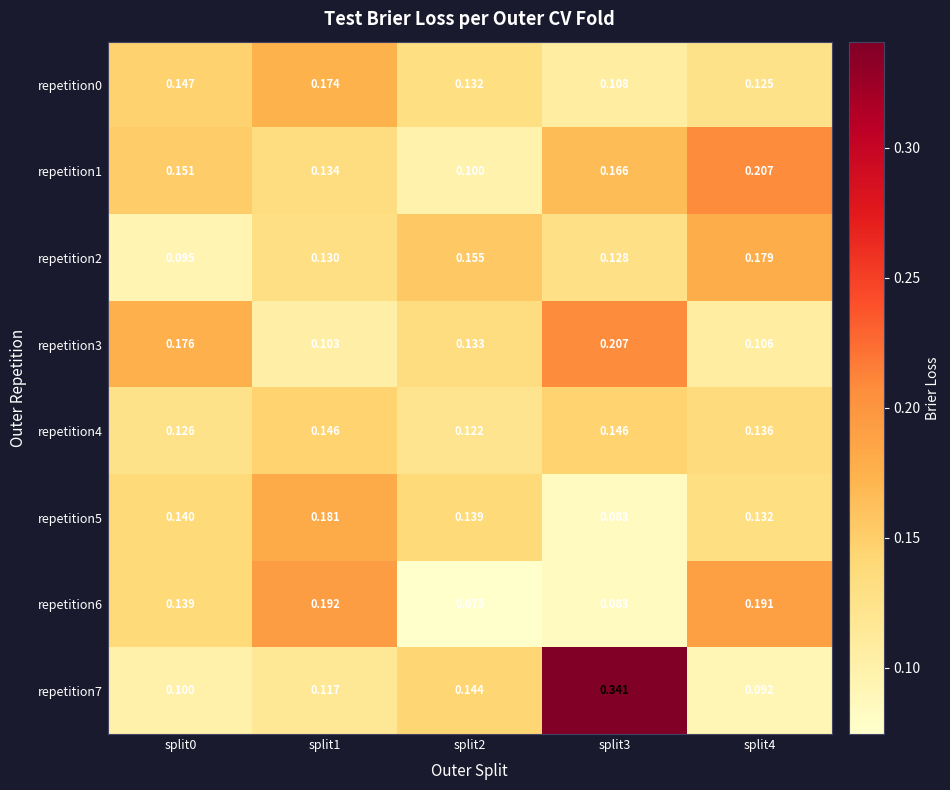

Is the value of repetition1 at split4 greater than the value of repetition3 at split2?

Yes